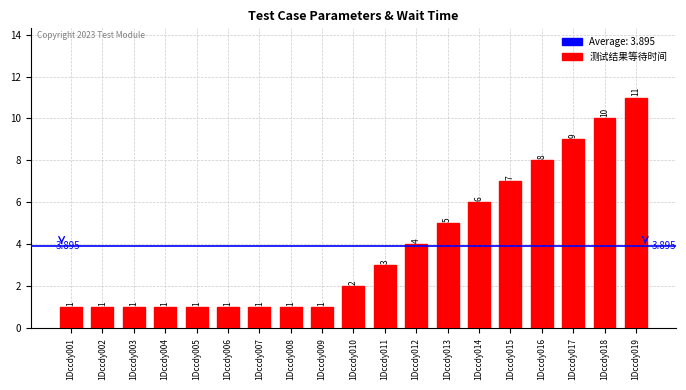

Reading left to right, list all the values displayed in this chart.

1Dccdy001=1	1Dccdy002=1	1Dccdy003=1	1Dccdy004=1	1Dccdy005=1	1Dccdy006=1	1Dccdy007=1	1Dccdy008=1	1Dccdy009=1	1Dccdy010=2	1Dccdy011=3	1Dccdy012=4	1Dccdy013=5	1Dccdy014=6	1Dccdy015=7	1Dccdy016=8	1Dccdy017=9	1Dccdy018=10	1Dccdy019=11